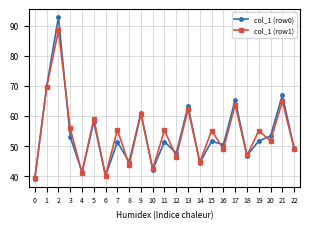

At which label does col_1 (row1) first exceed 55?

1